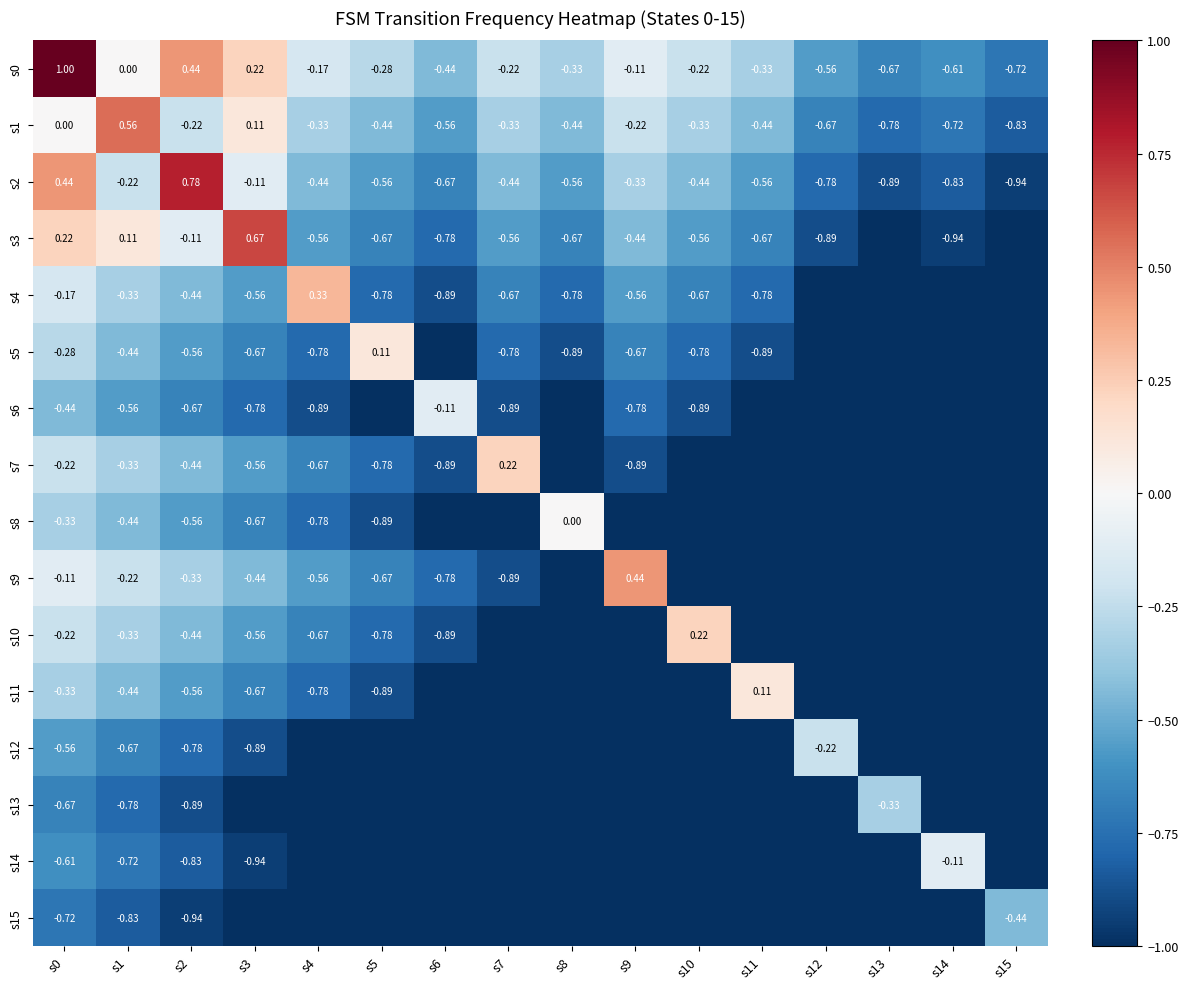

List the labels in order of s5 value, smallest first.

s6, s12, s13, s14, s15, s8, s11, s4, s7, s10, s3, s9, s2, s1, s0, s5